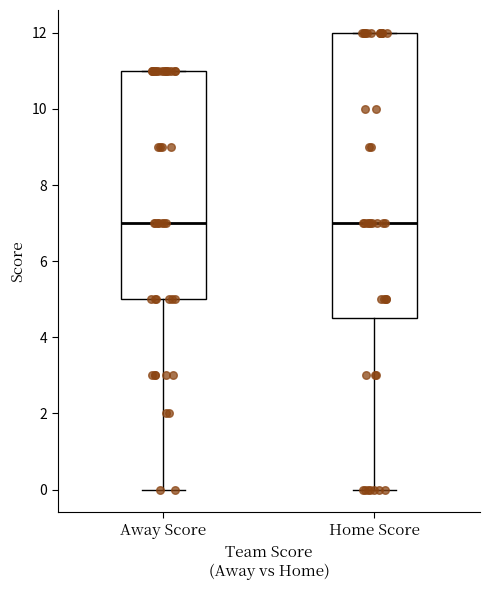

Reading left to right, read every box against the y-axis: the position of its median line, the range the box covers, and the ends of its whiskers. The values are not printed on the chart, so give them approximately, as read against the axis.

Away Score: median 7.0, box 5.0 to 11.0, whiskers 0.0 to 11.0
Home Score: median 7.0, box 4.6 to 12.0, whiskers 0.0 to 12.0